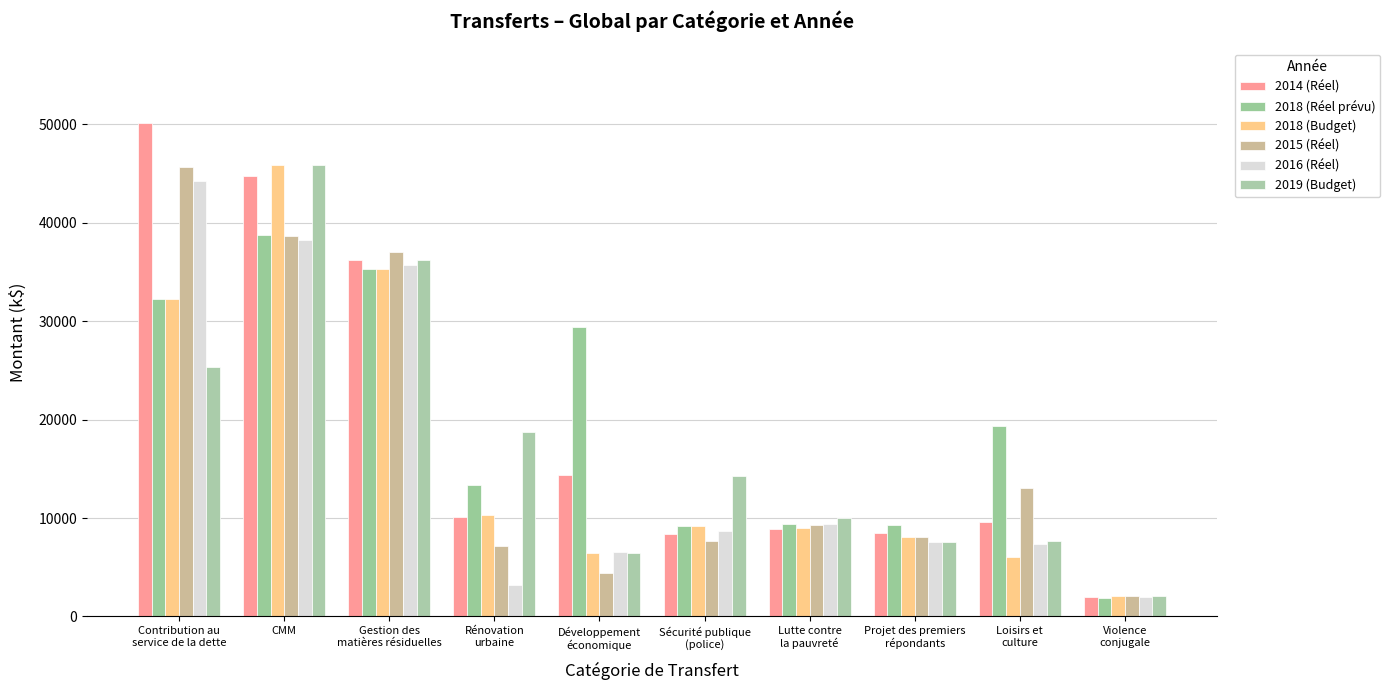

Between CMM and Lutte contre
la pauvreté, which series saw the biggest shift?

2018 (Budget)